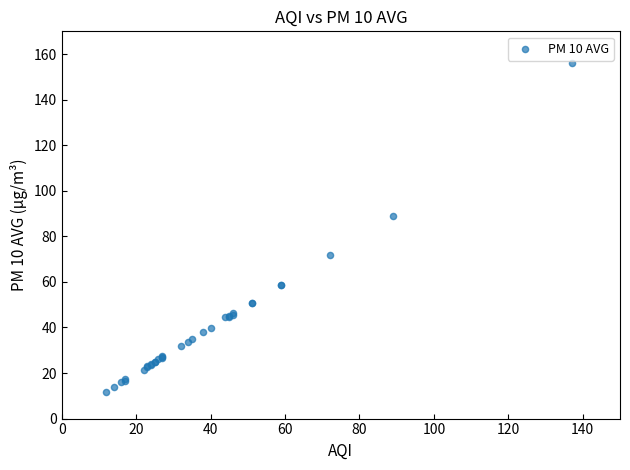

What Y value in the scatter plot is closest to 83?

88.9